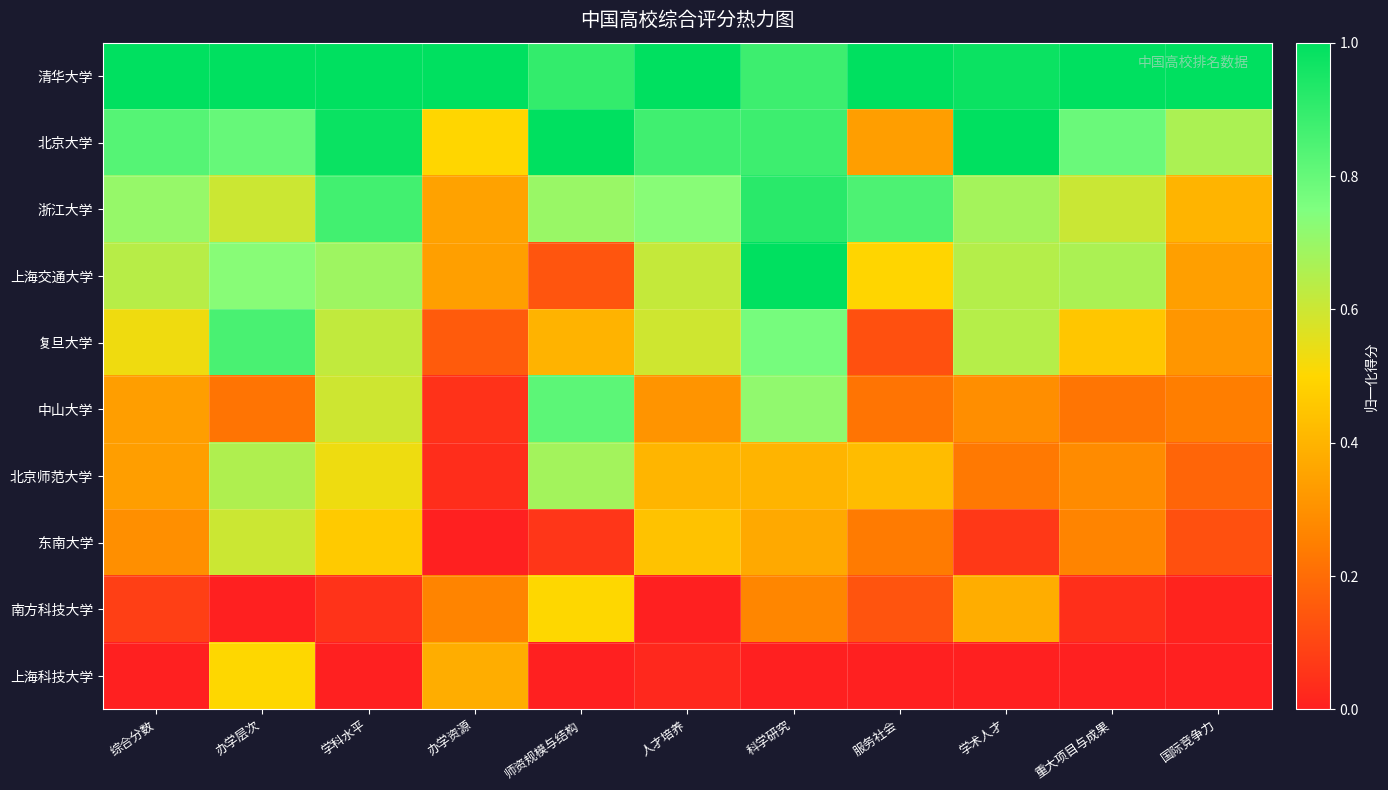

Which series has the largest total across all categories?

清华大学